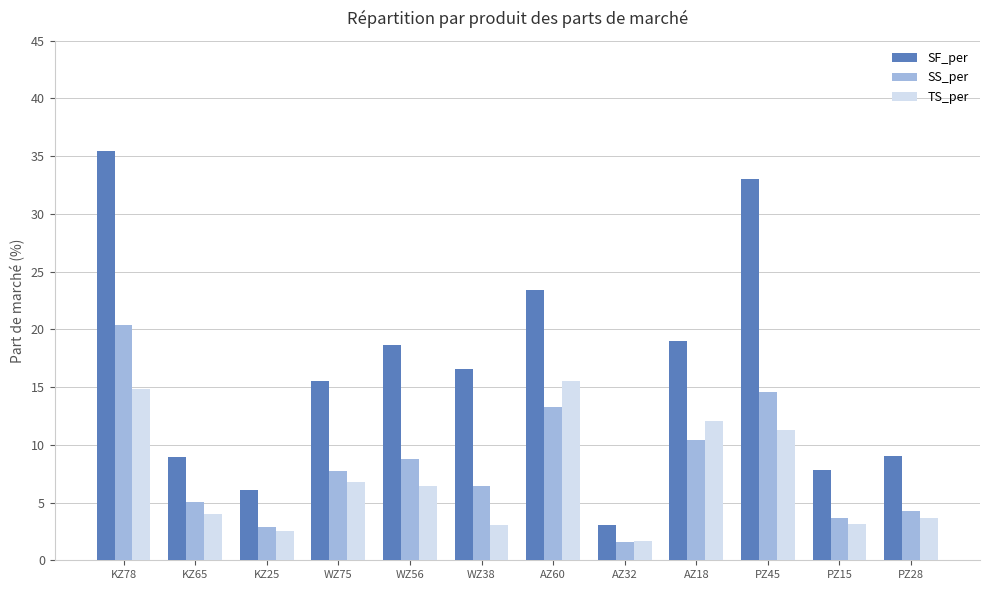

What is the difference between the maximum and minimum values in the SS_per series?

18.8